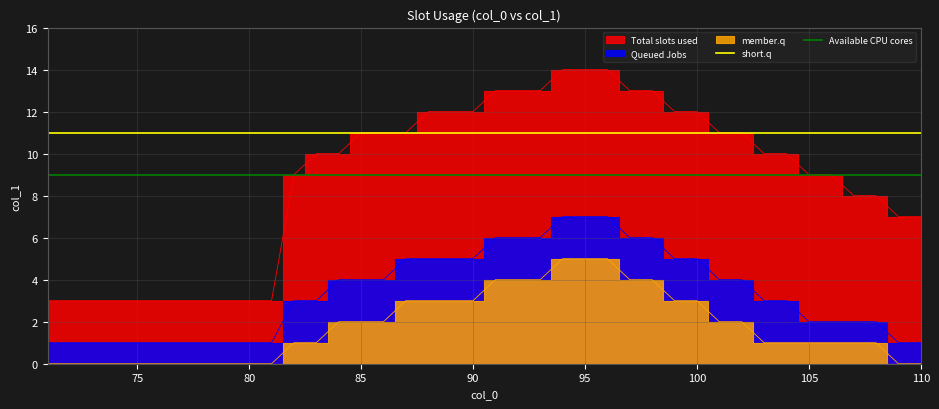

What is the average value of the Available CPU cores series?

9